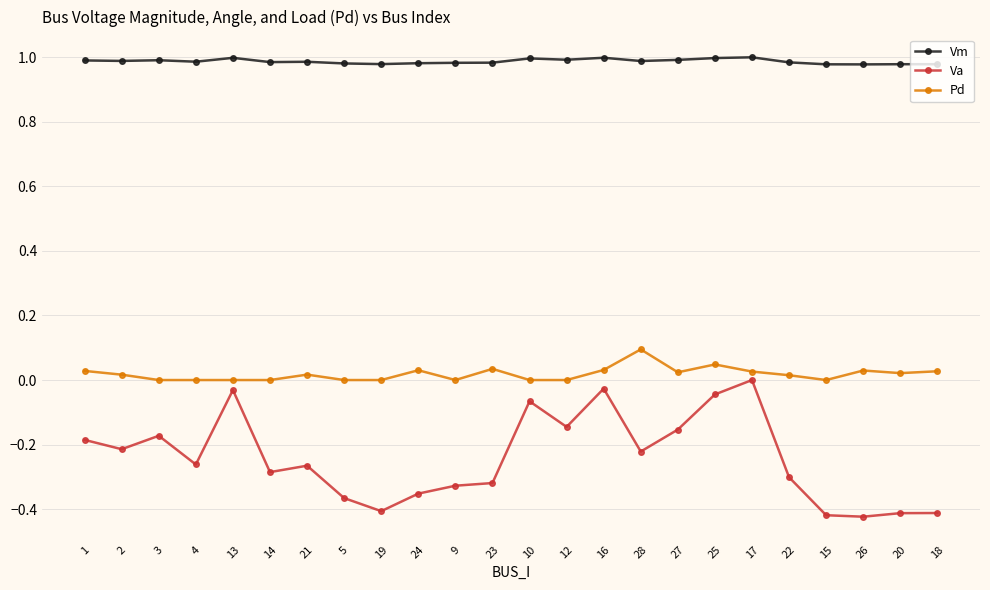

List the series in order of their peak value, lowest first.

Va, Pd, Vm